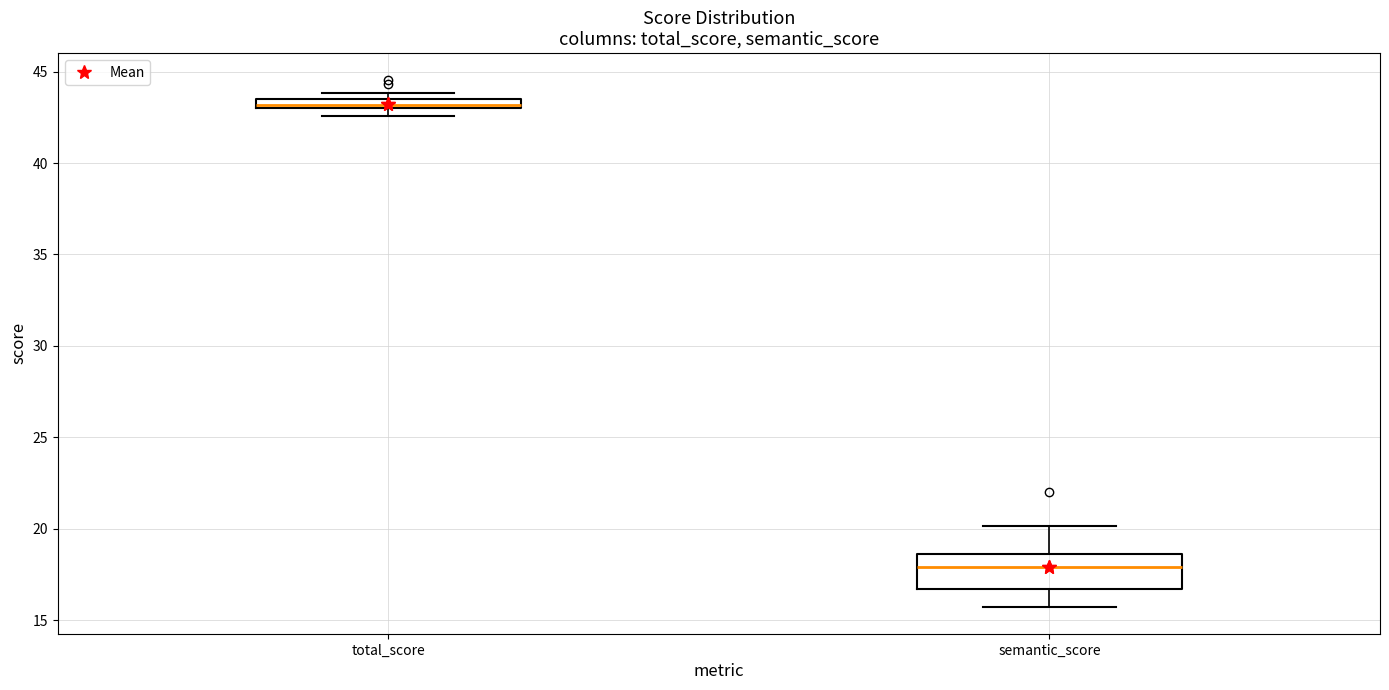

Which box is the tallest, from its lower edge to its upper edge?

semantic_score